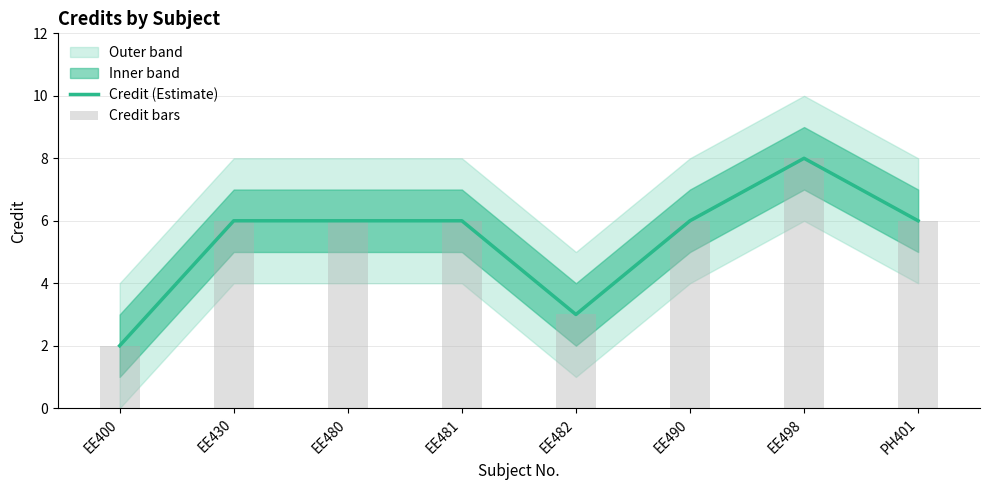

How many data points in Credit bars are above 6?

1